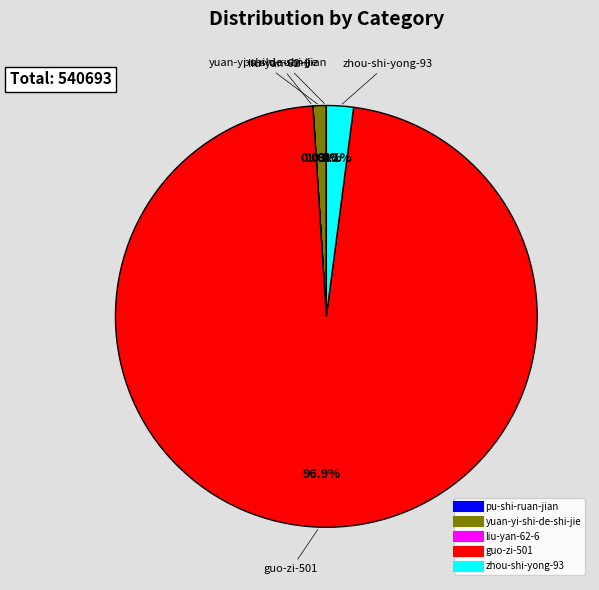

Is the sum of guo-zi-501 and yuan-yi-shi-de-shi-jie greater than half?

Yes